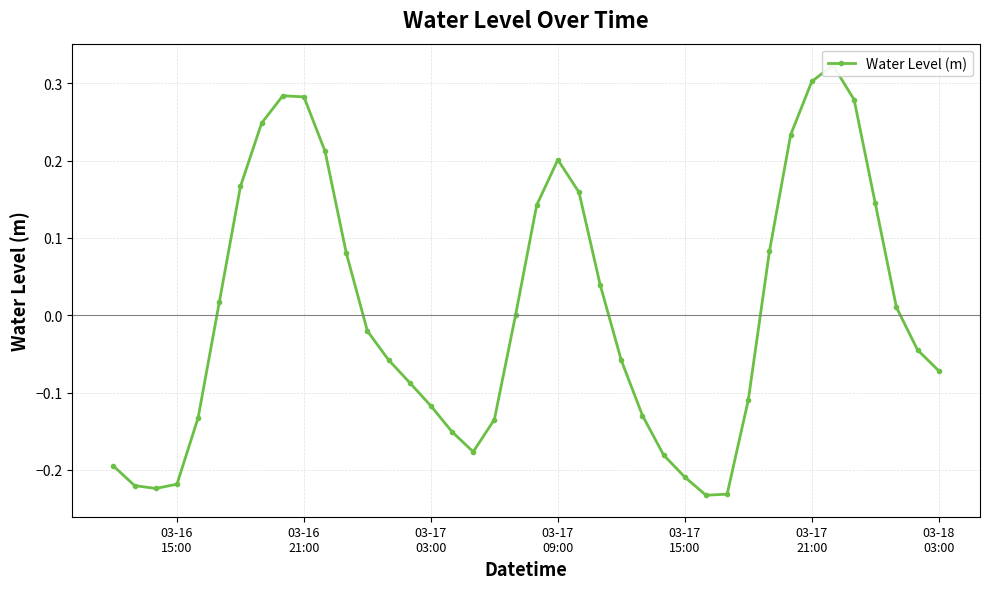

How many negative values are there?

22